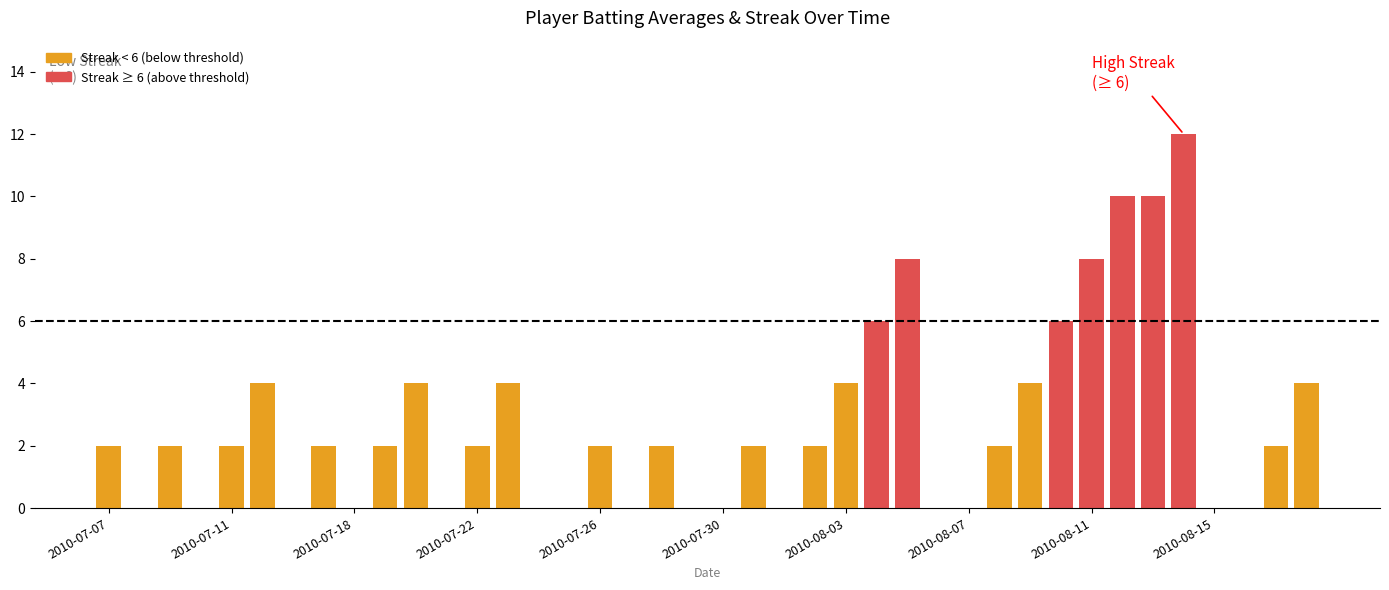

What is the sum of all Streak values?

108.0